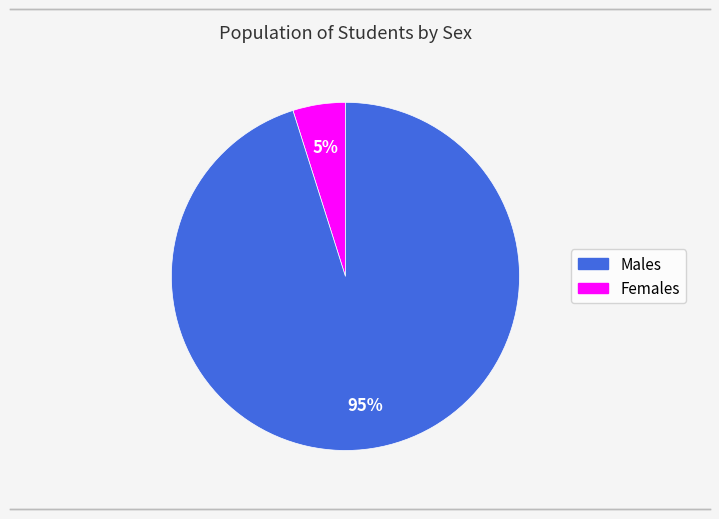

Is there any slice that represents more than half of the pie?

Yes